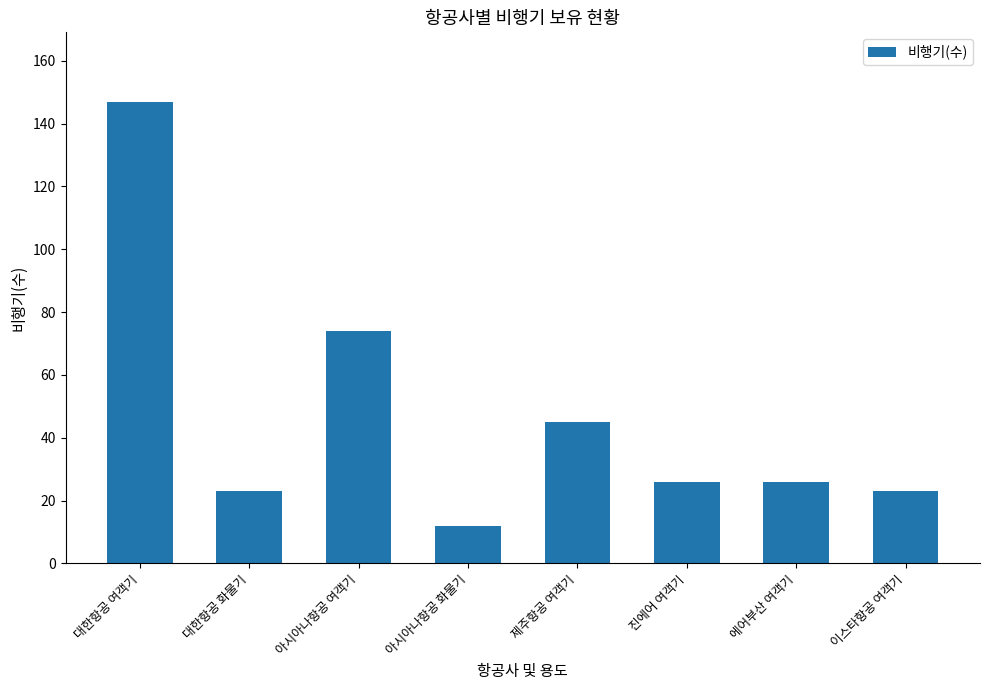

What position from the left is 이스타항공 여객기?

8